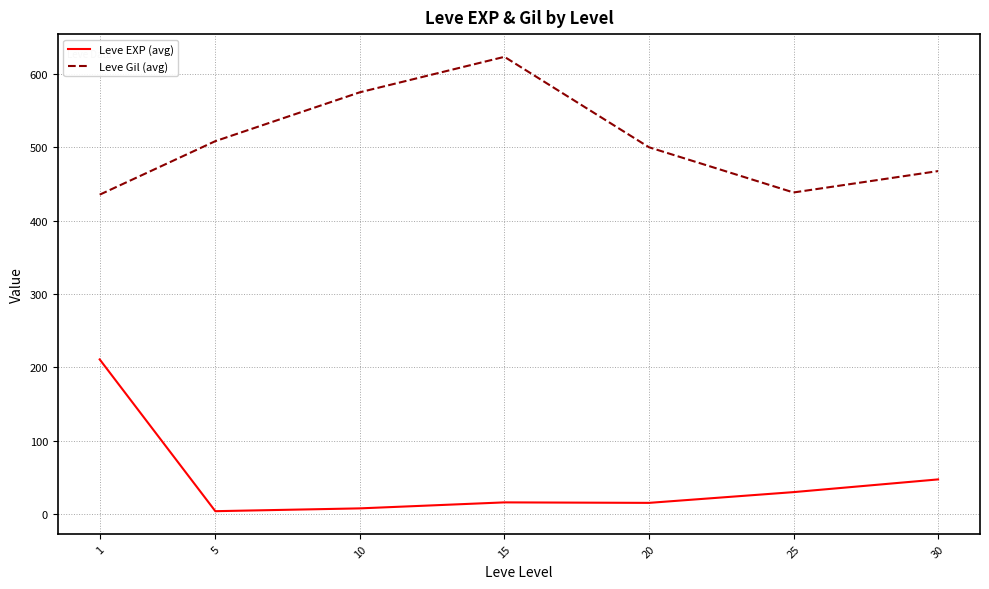

How many distinct data groups are displayed?

2